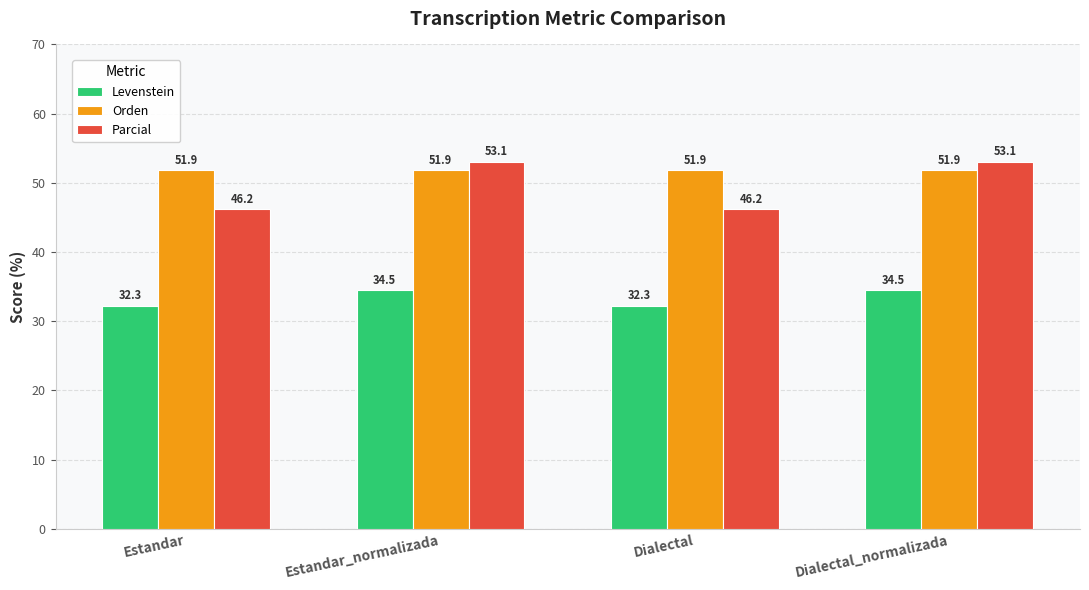

Is it true that Levenstein equals 51.3 at Estandar_normalizada?

False